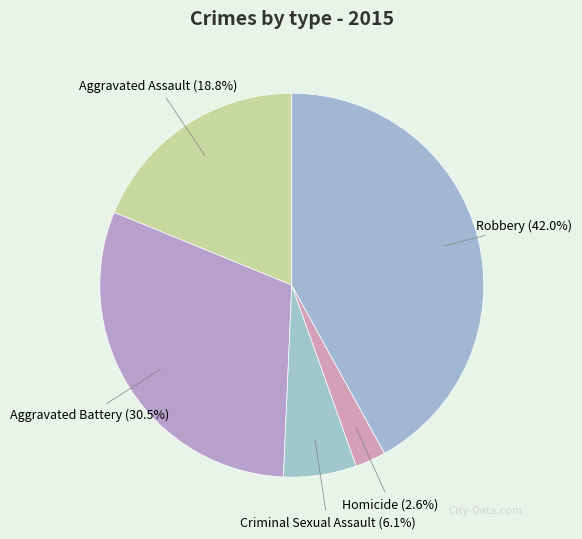

Between Criminal Sexual Assault and Aggravated Battery, which is larger?

Aggravated Battery